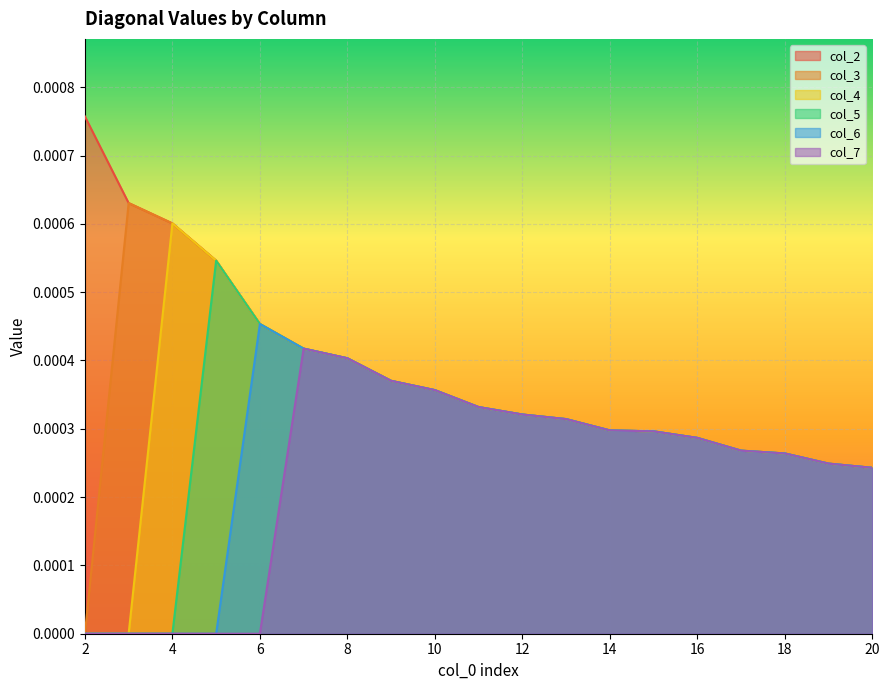

How many interior local peaks does the col_6 series have?

1